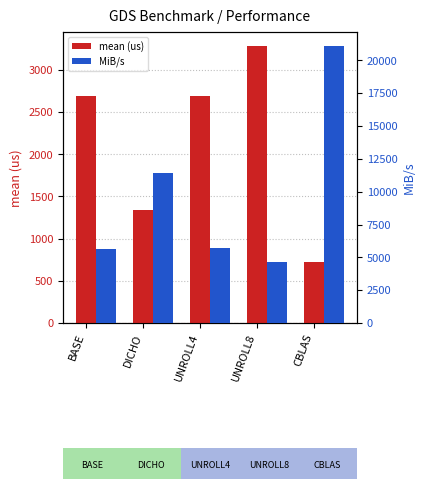

At which label is MiB/s closest to 12879?

DICHO